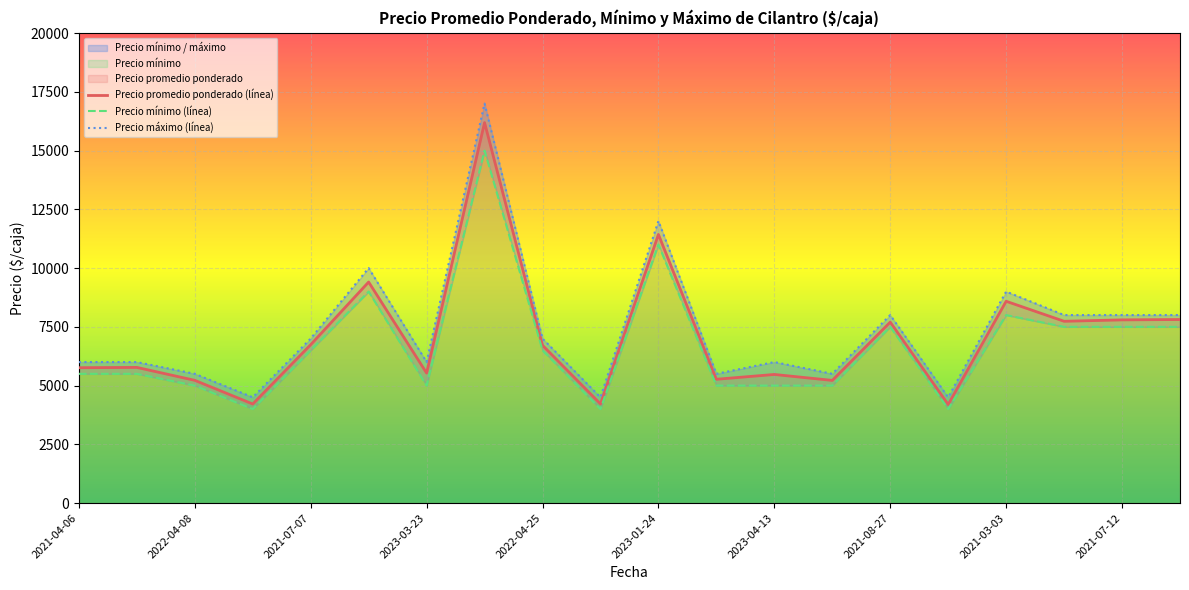

Is it true that Precio máximo equals 4500 at 2021-09-16?

True